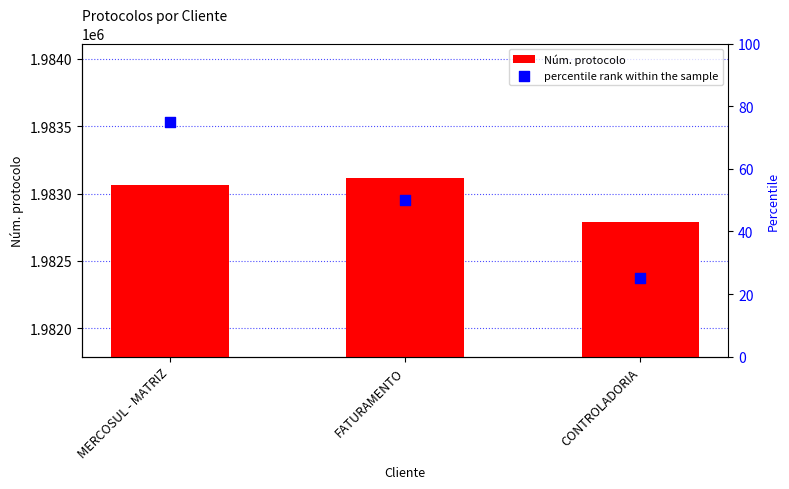

At which category is the sum across all series the highest?

FATURAMENTO